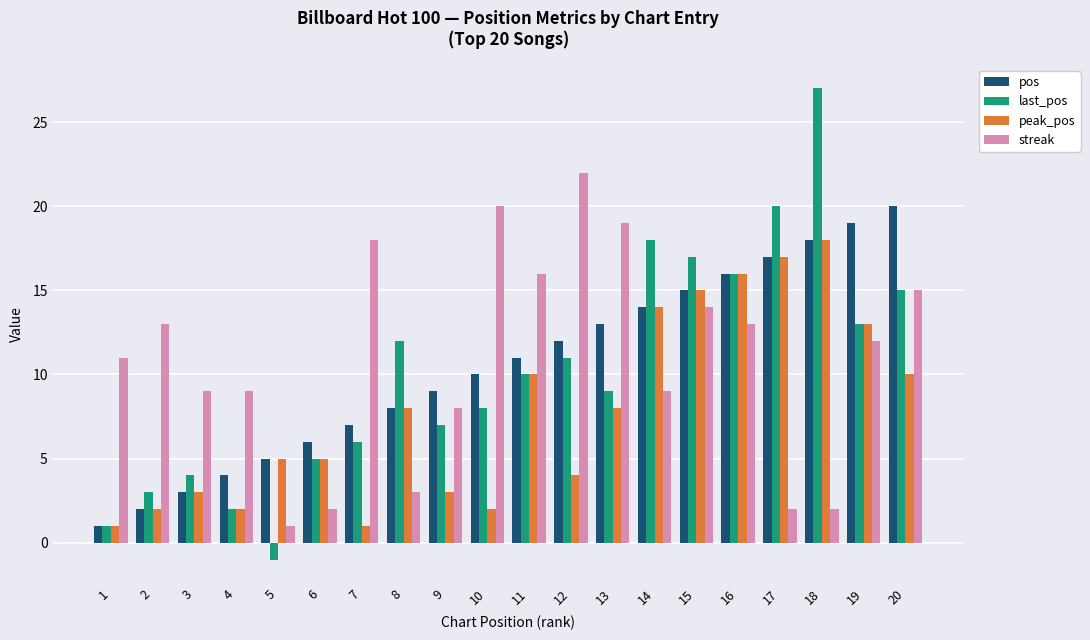

Reading left to right, what are all the values shown in this chart?

pos: 1=1	2=2	3=3	4=4	5=5	6=6	7=7	8=8	9=9	10=10	11=11	12=12	13=13	14=14	15=15	16=16	17=17	18=18	19=19	20=20
last_pos: 1=1	2=3	3=4	4=2	5=-1	6=5	7=6	8=12	9=7	10=8	11=10	12=11	13=9	14=18	15=17	16=16	17=20	18=27	19=13	20=15
peak_pos: 1=1	2=2	3=3	4=2	5=5	6=5	7=1	8=8	9=3	10=2	11=10	12=4	13=8	14=14	15=15	16=16	17=17	18=18	19=13	20=10
streak: 1=11	2=13	3=9	4=9	5=1	6=2	7=18	8=3	9=8	10=20	11=16	12=22	13=19	14=9	15=14	16=13	17=2	18=2	19=12	20=15